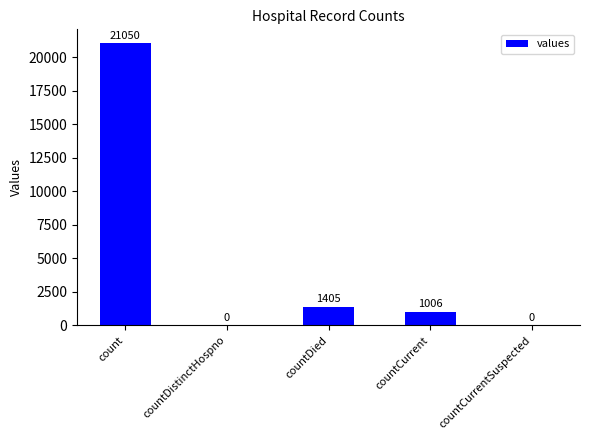

Reading right to left, extract all data points from this chart.

0	1006	1405	0	21050